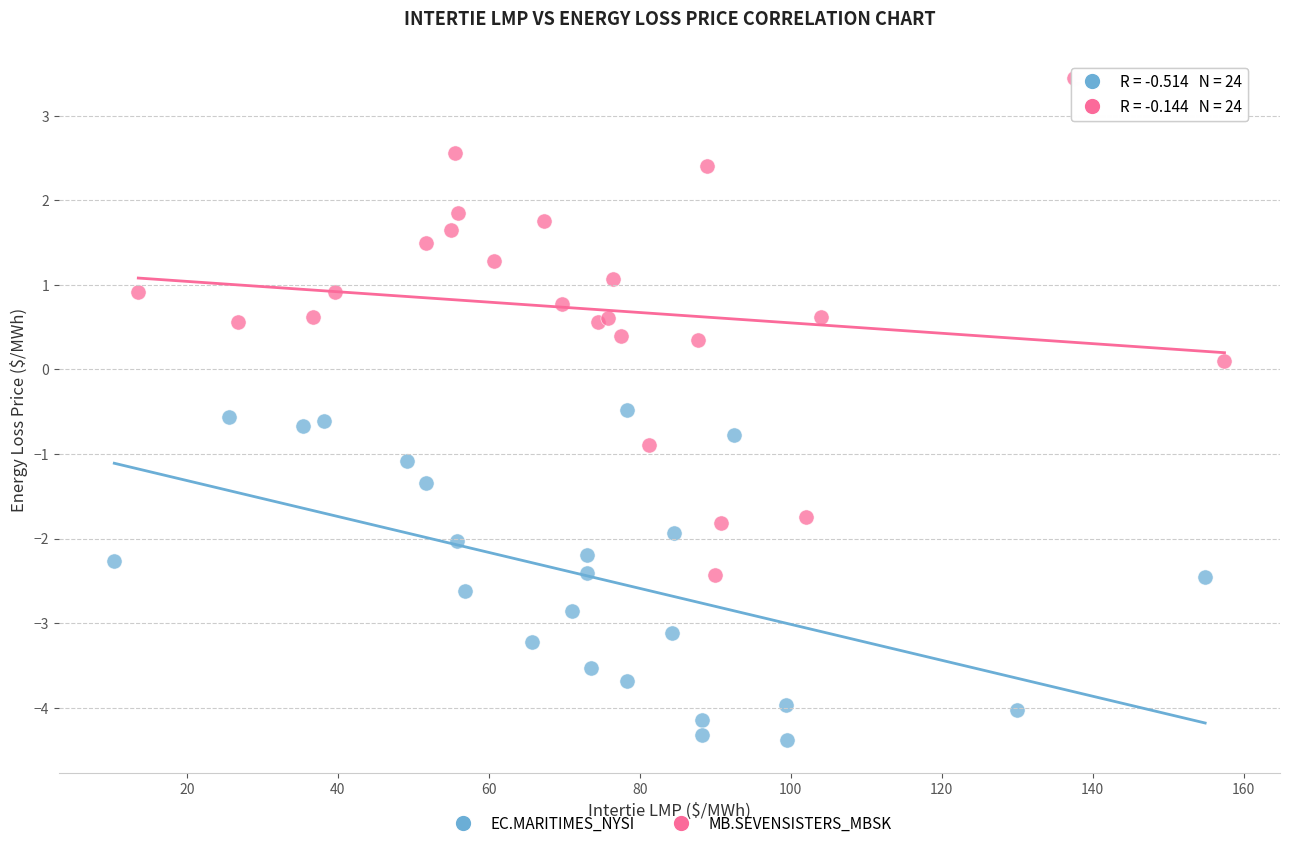

Which series contains the lowest Y value?

EC.MARITIMES_NYSI